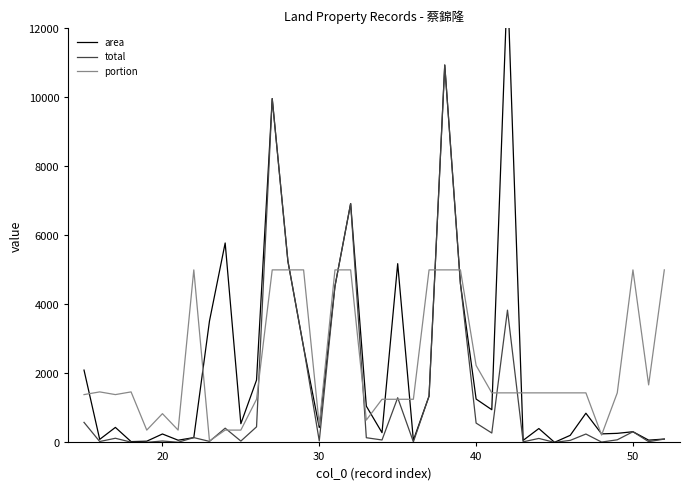

What is the maximum value for portion?

5000.0